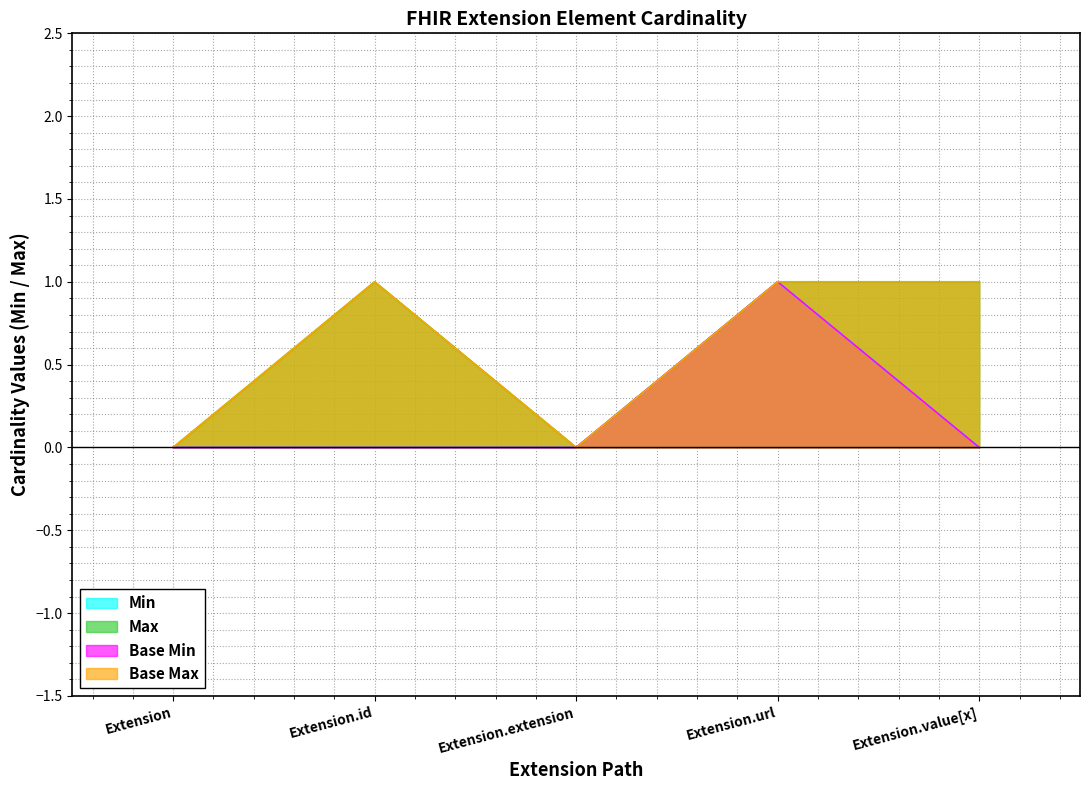

The Base Min series shows 0 at Extension. True or false?

True